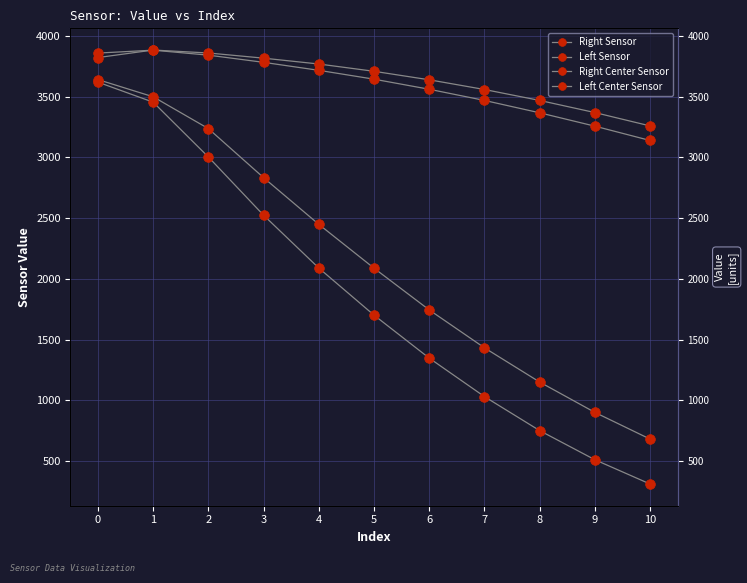

List the series in order of their peak value, lowest first.

Left Sensor, Right Sensor, Left Center Sensor, Right Center Sensor